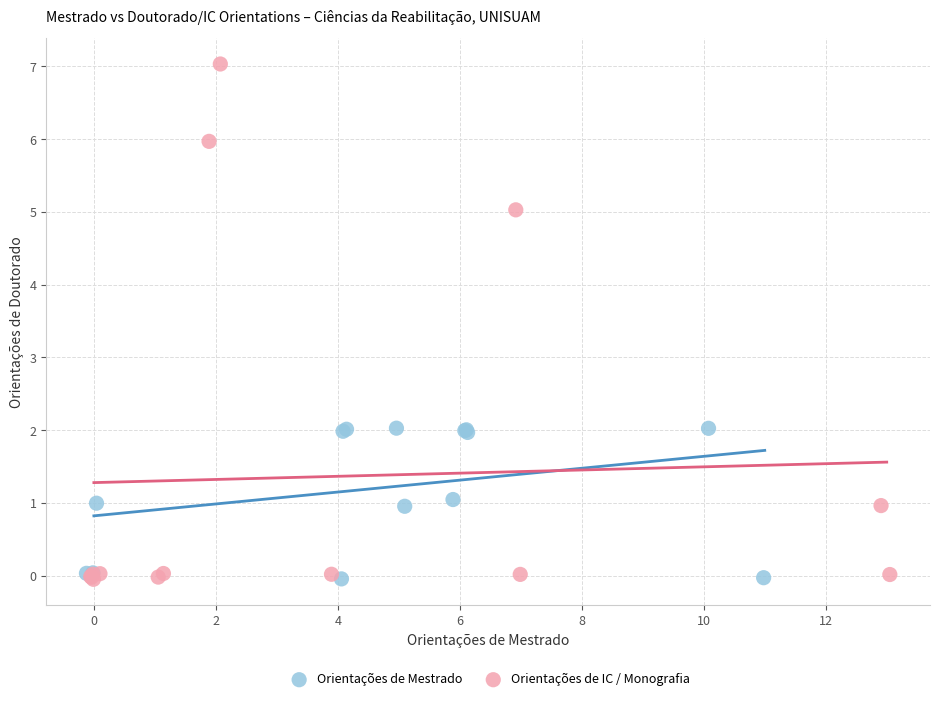

Which series has the widest spread of Y values?

Orientações de IC / Monografia